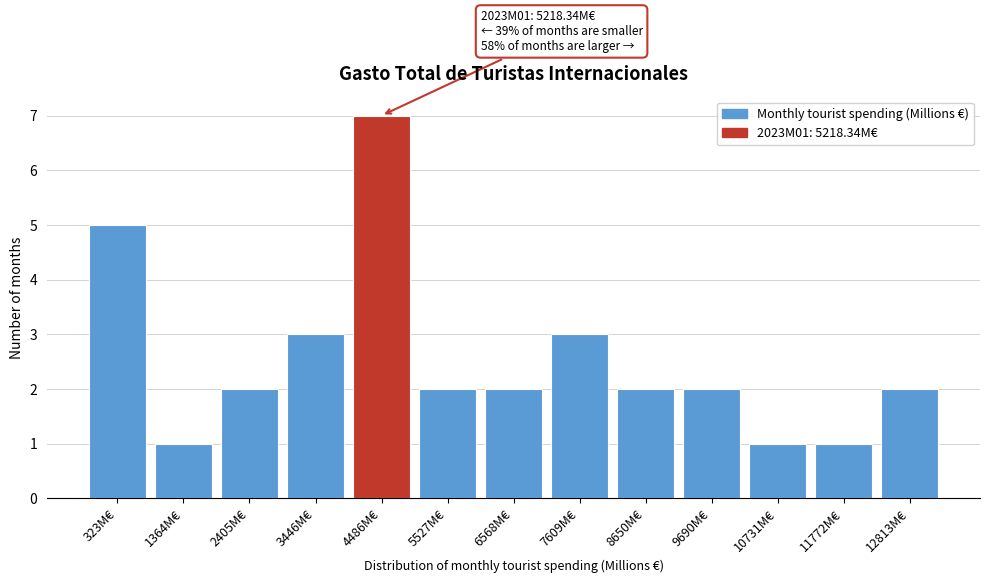

Reading left to right, list all the values displayed in this chart.

5	1	2	3	7	2	2	3	2	2	1	1	2